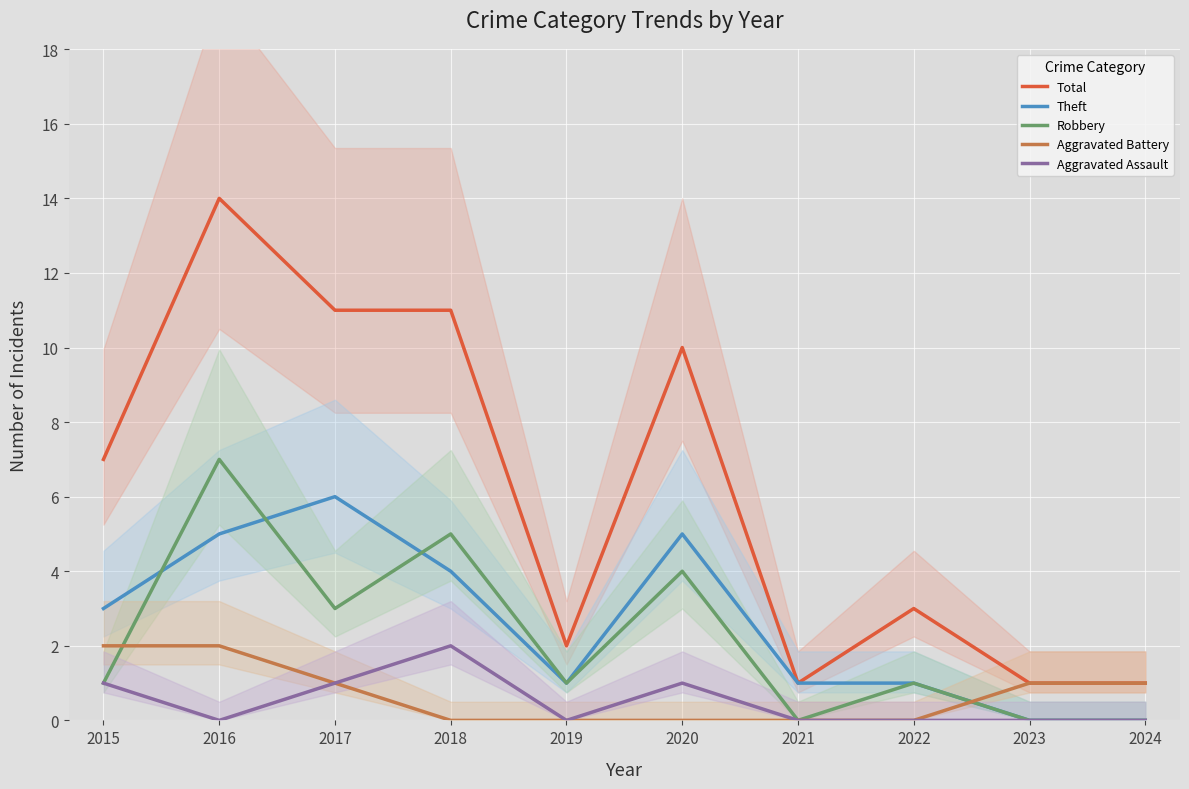

At which category does Total reach its first local peak?

2016